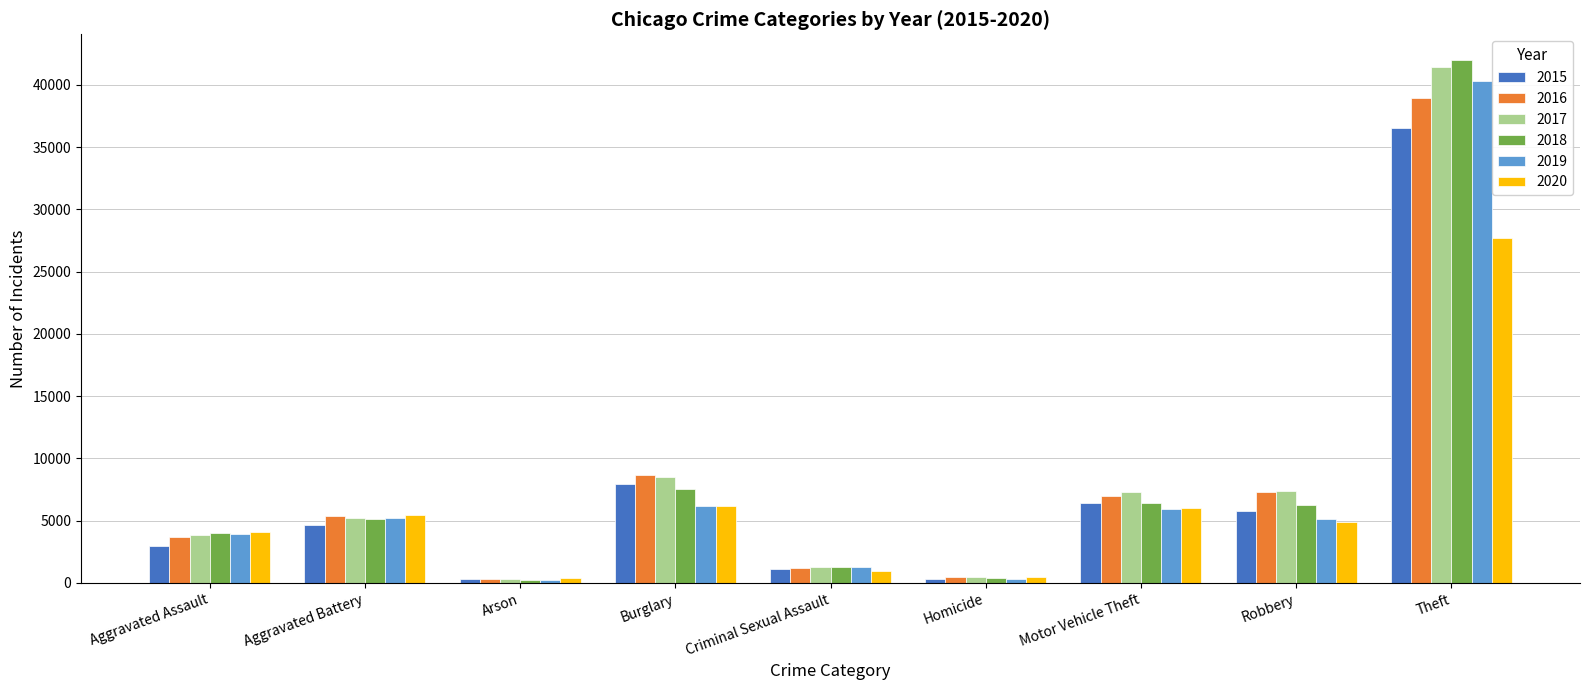

What is the label of the 3rd bar from the left?

Arson